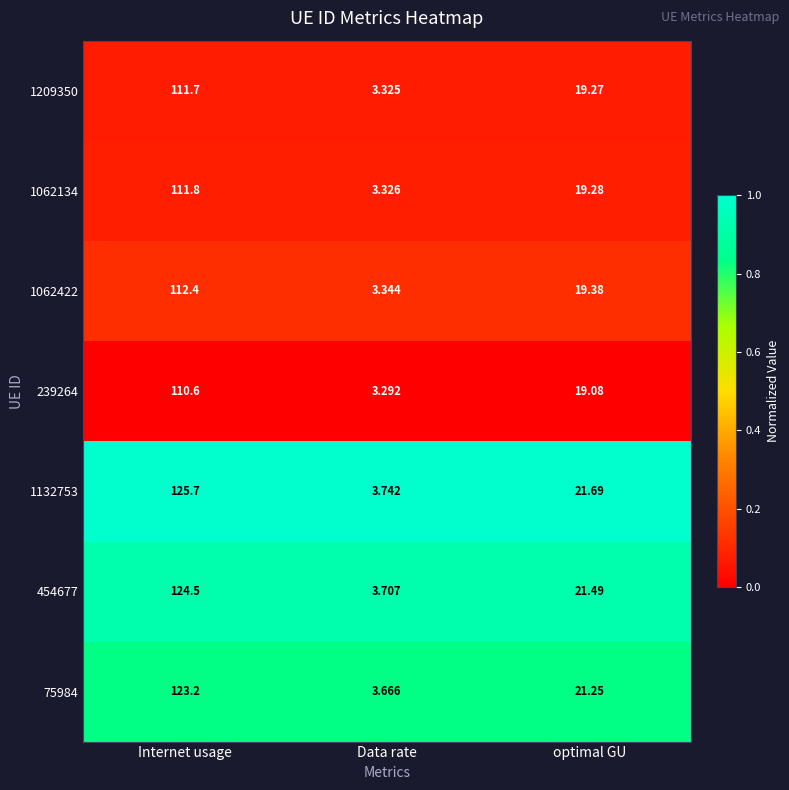

At which label does 75984 first exceed 21?

Internet usage